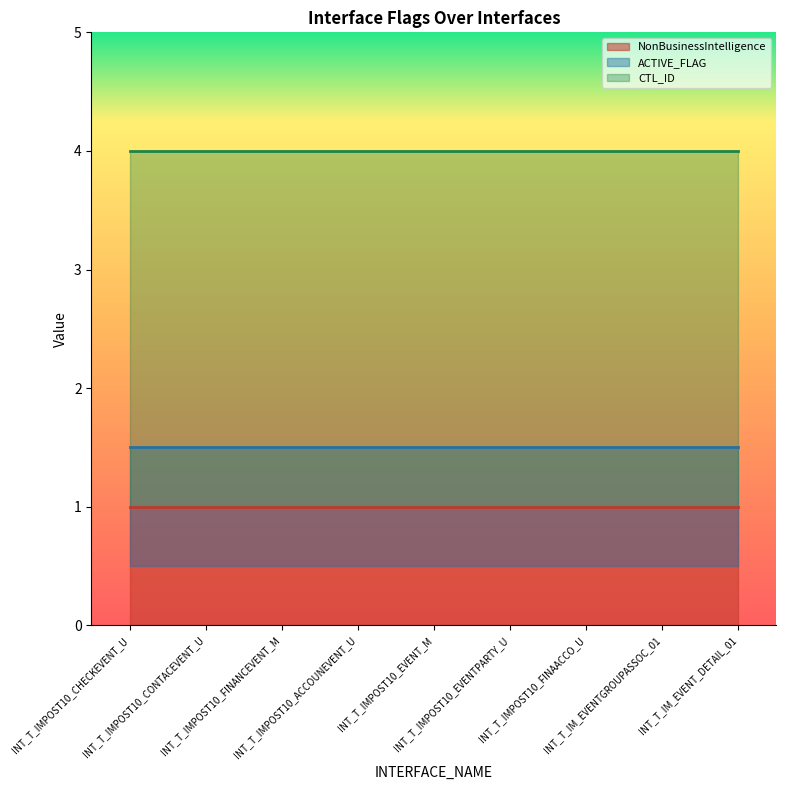

What value does the NonBusinessIntelligence series have at INT_T_IMPOST10_FINANCEVENT_M?

1